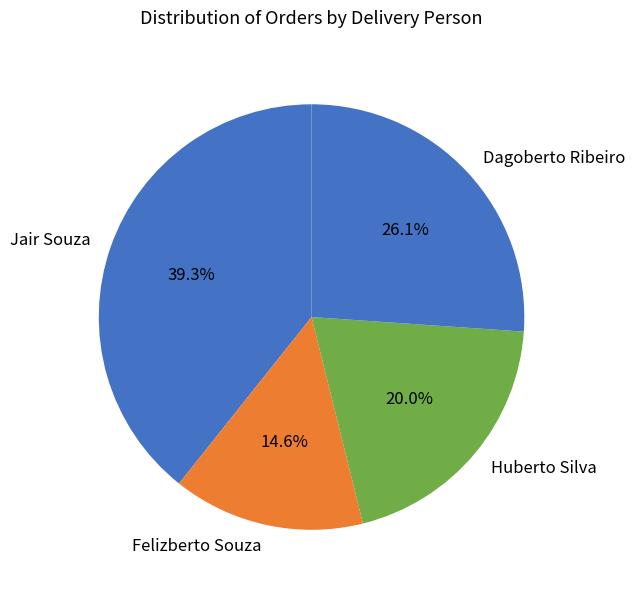

To the nearest percent, what is the average slice percentage?

25%